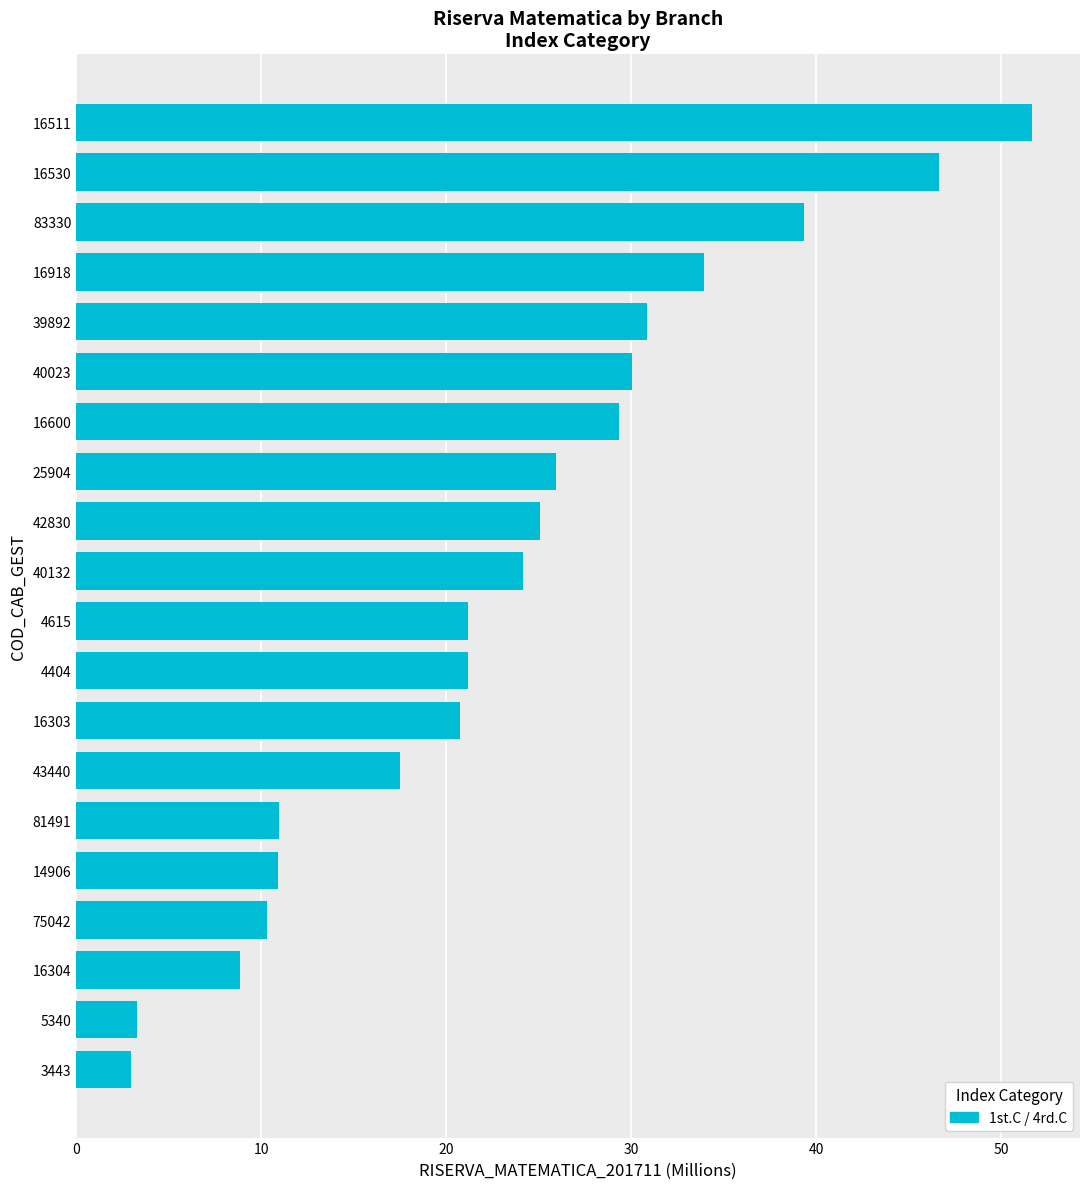

True or false: the data shows 39.3 at 83330.

True